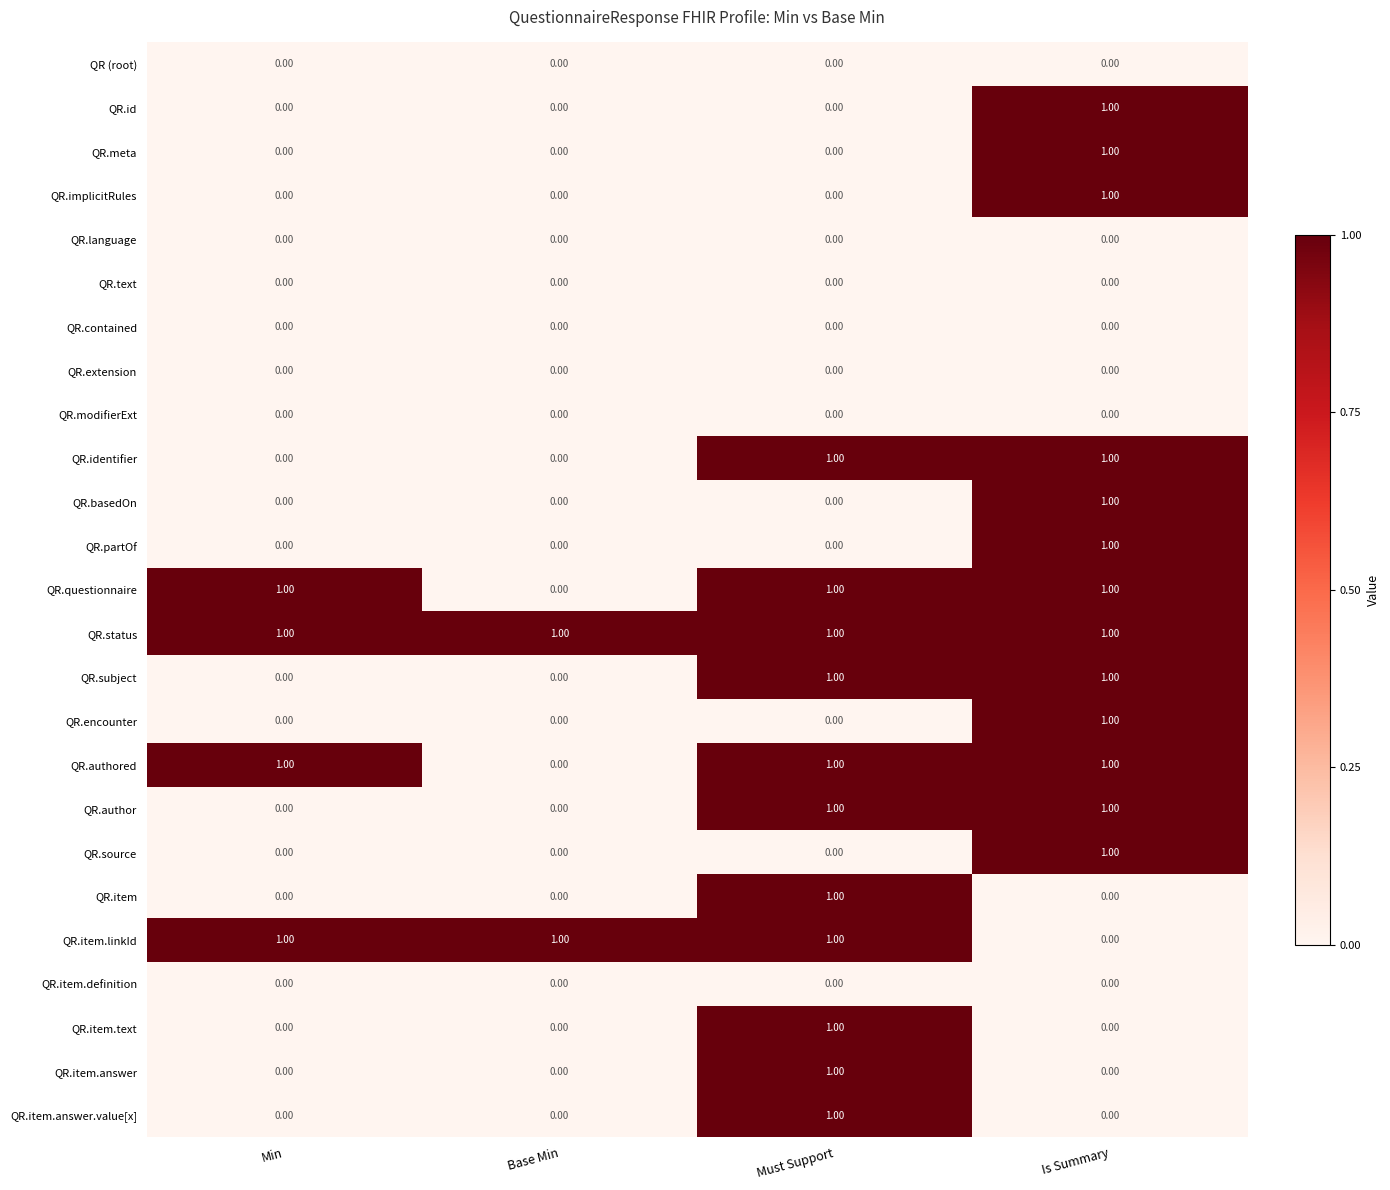

What is the total value across all series at Min?

4